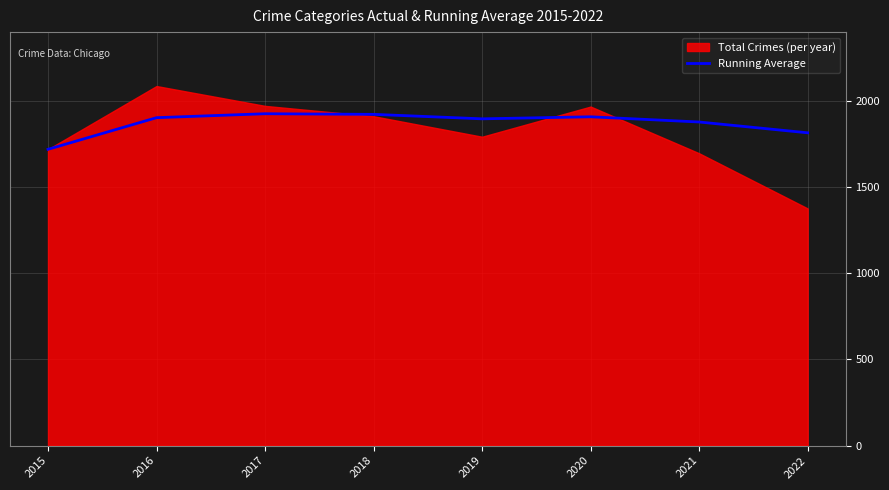

True or false: the data shows 1719.0 at 2015.

True